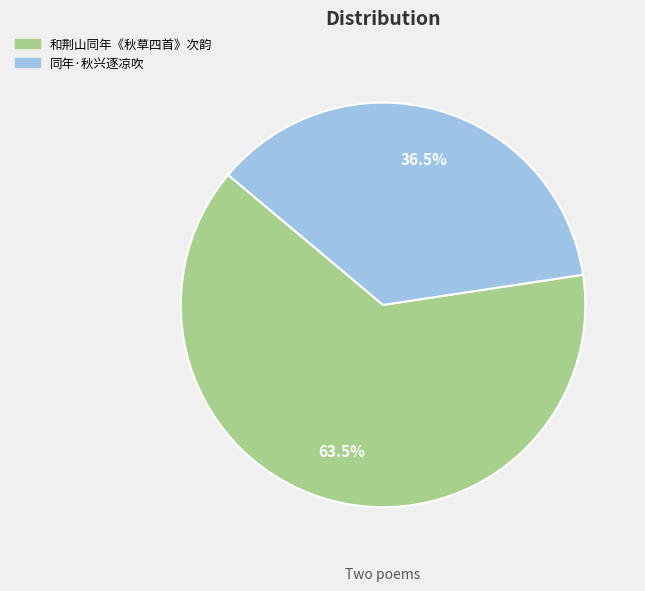

Which category has the smallest portion of the pie?

同年·秋兴逐凉吹